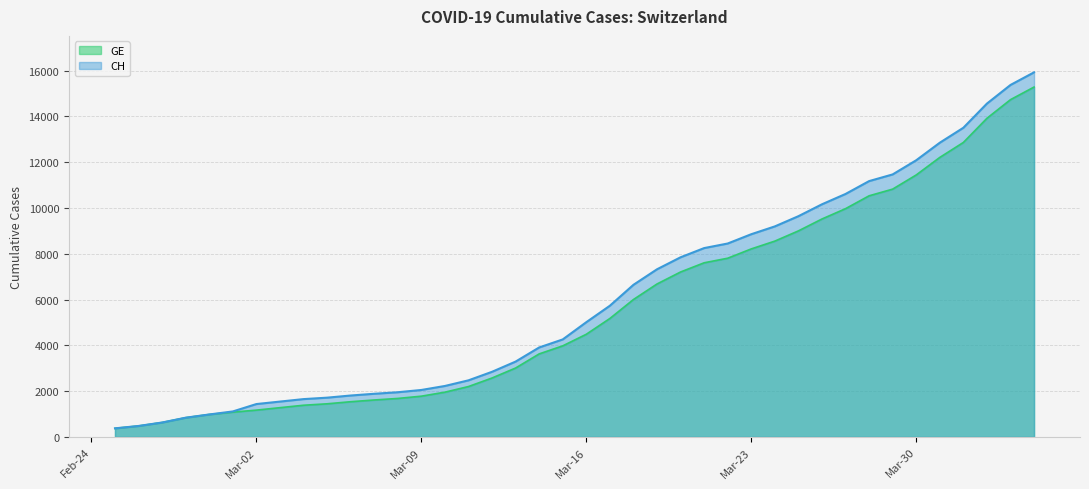

Which series has the widest spread of values?

CH